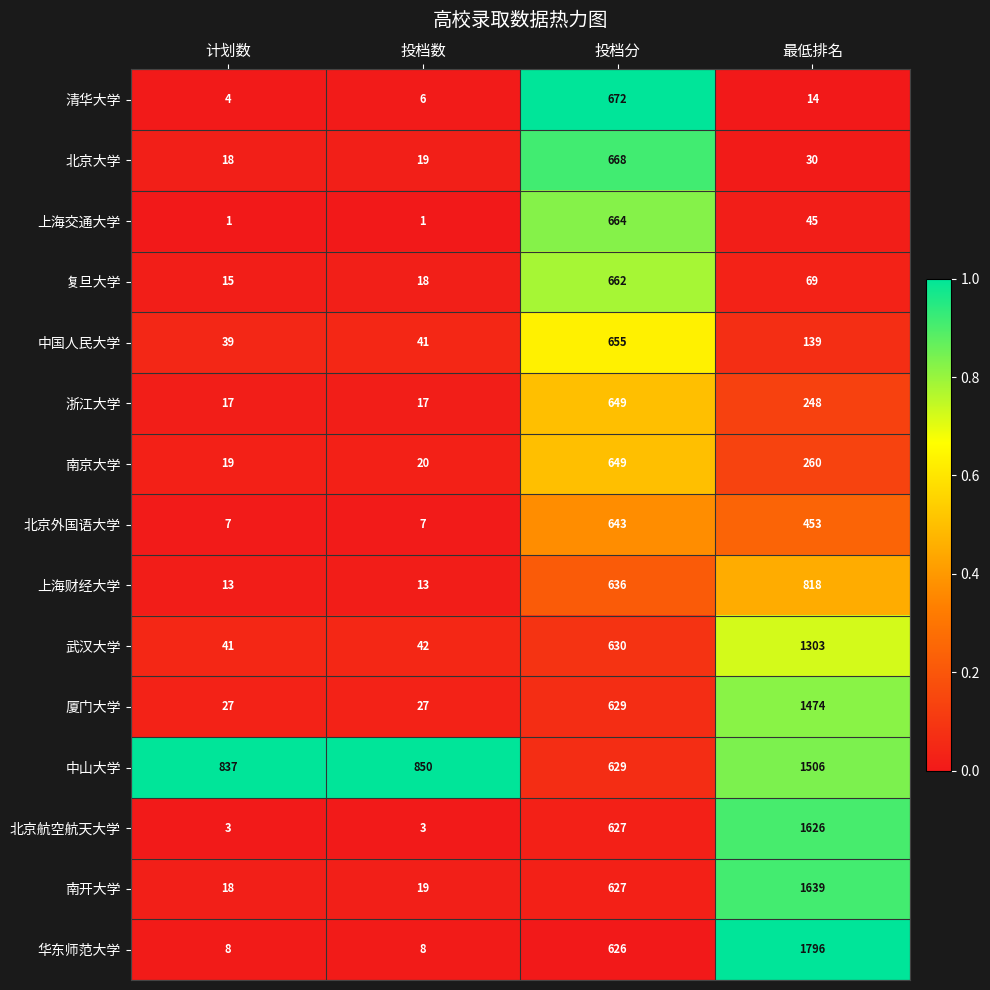

What is the greatest value displayed?

1796